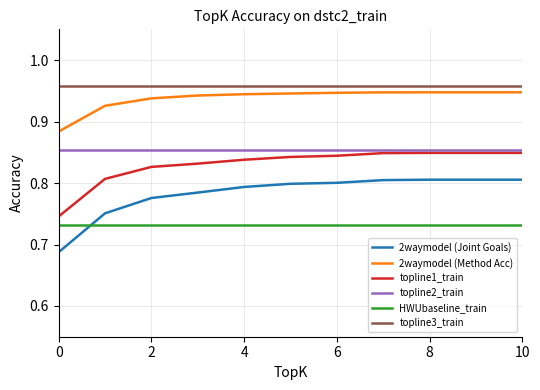

Which series has the largest total across all categories?

topline3_train